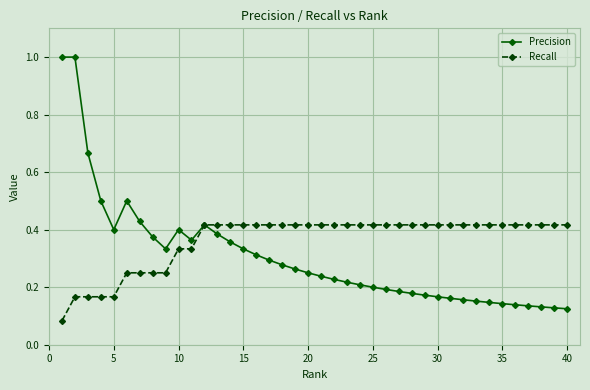

Rank the series by their maximum value, from lowest to highest.

Recall, Precision